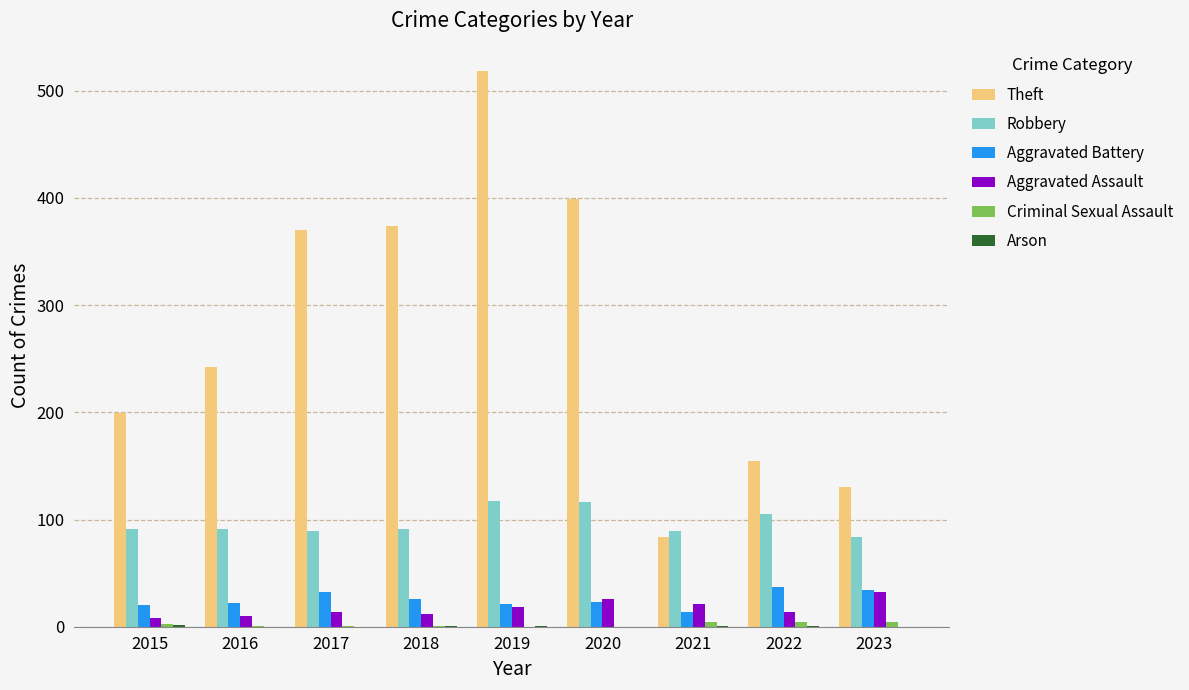

Which series has the largest total across all categories?

Theft